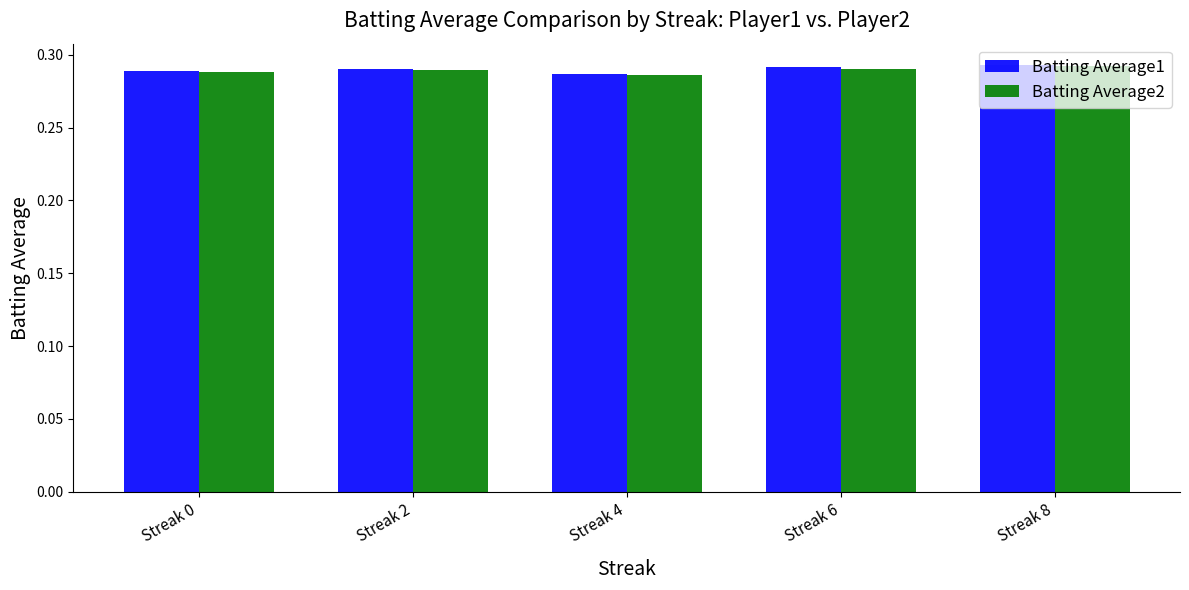

Which series has the largest range (max minus min)?

Batting Average1